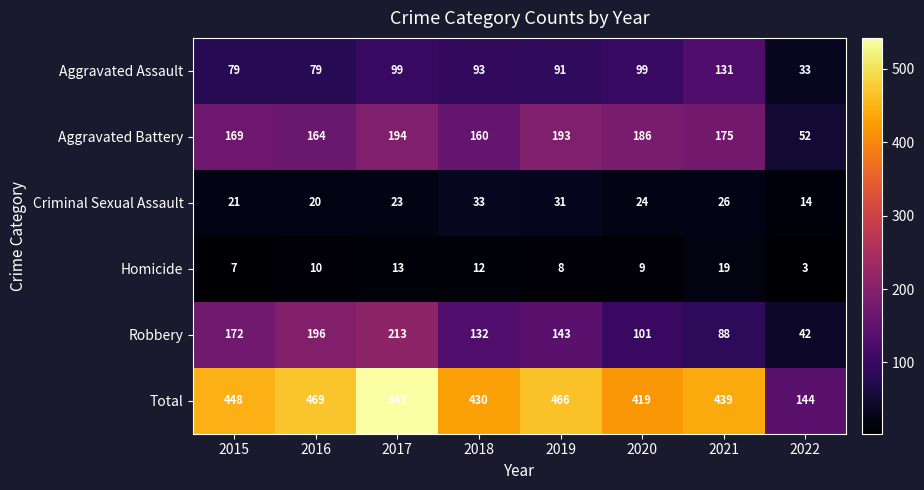

What is the sum of all Criminal Sexual Assault values?

192